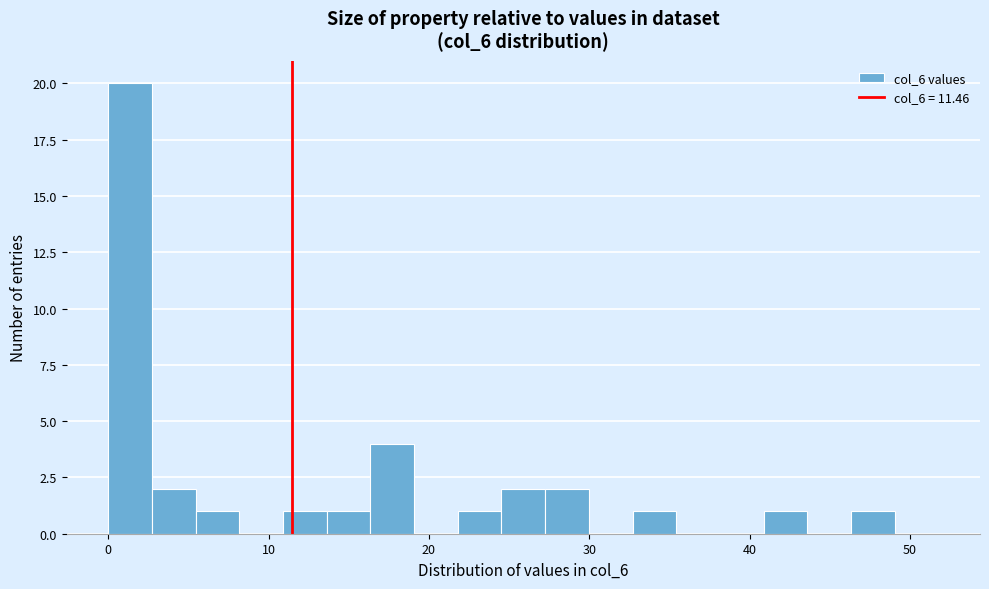

Around what value on the x-axis is the tallest bar? Give the approximate position of its centre, as read against the axis.

1